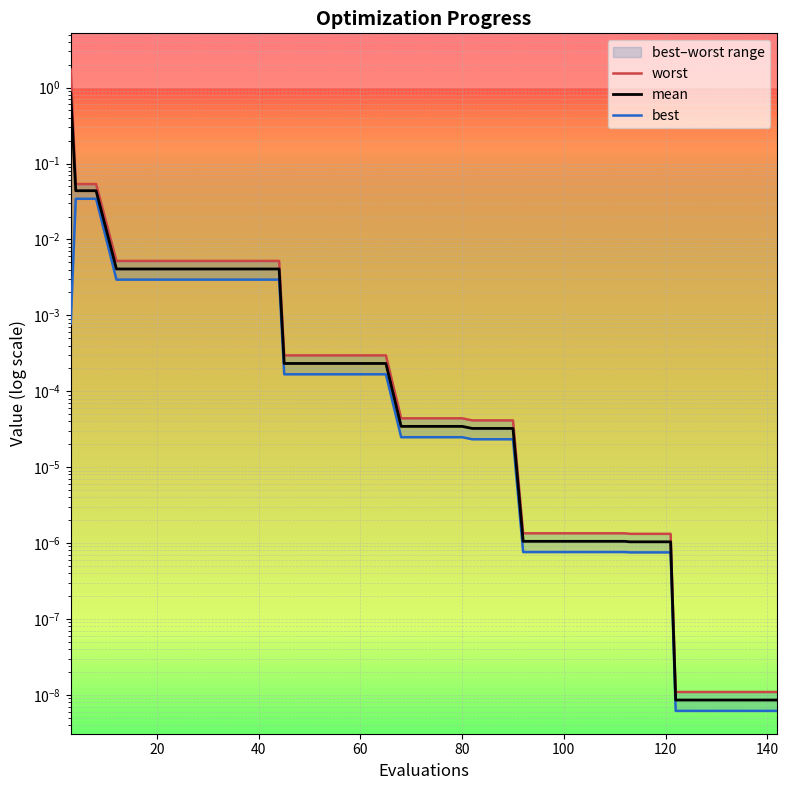

List the series in order of their peak value, highest first.

worst, mean, best